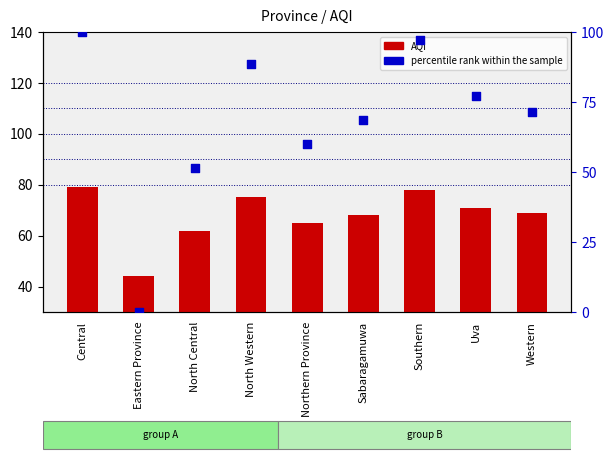

Which series contains the highest Y value?

percentile rank within the sample